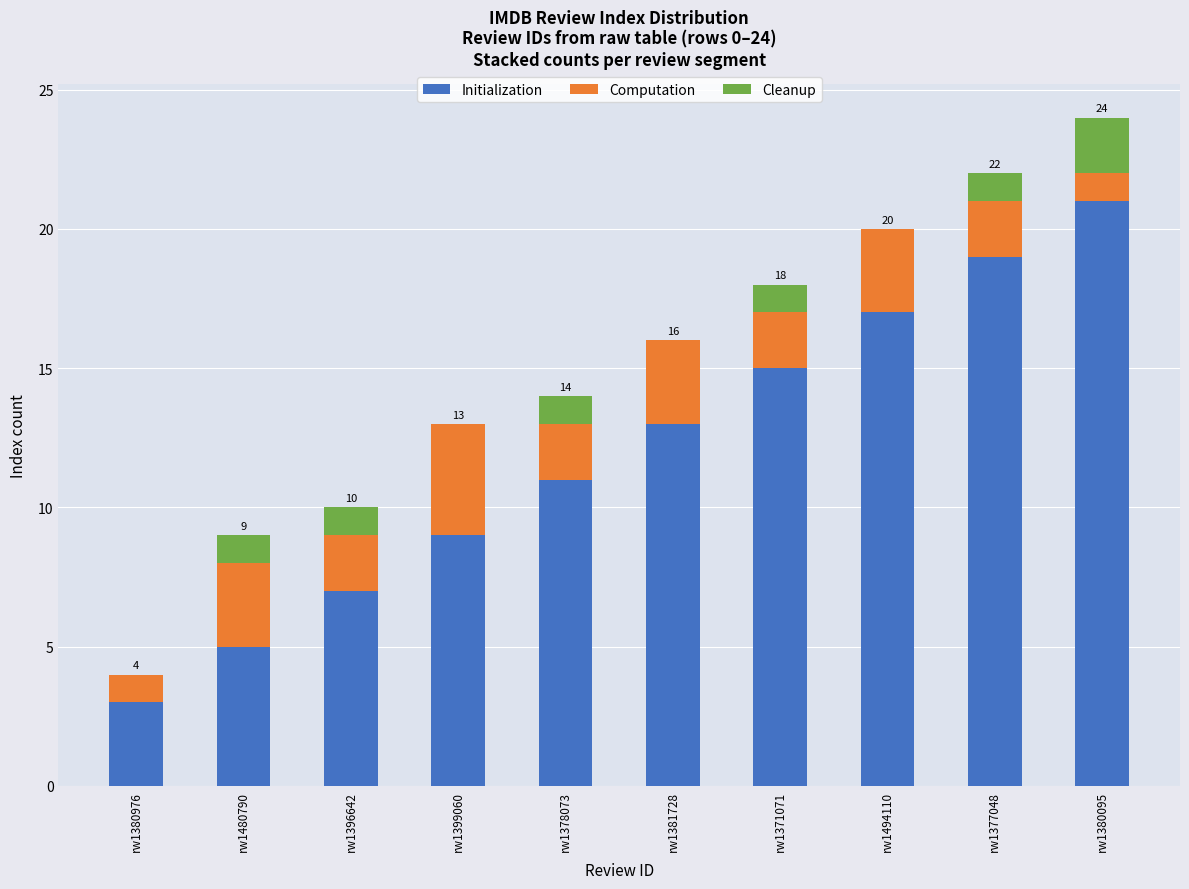

Are the bars horizontal?

No